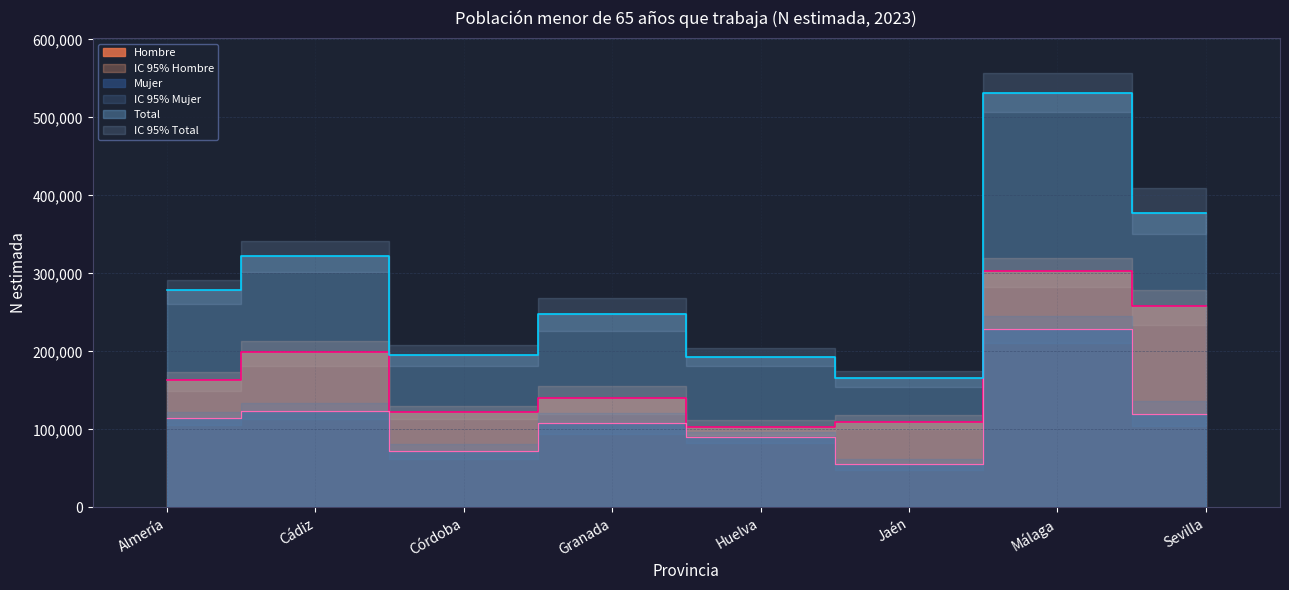

The value of Total at Córdoba is 292807. True or false?

False